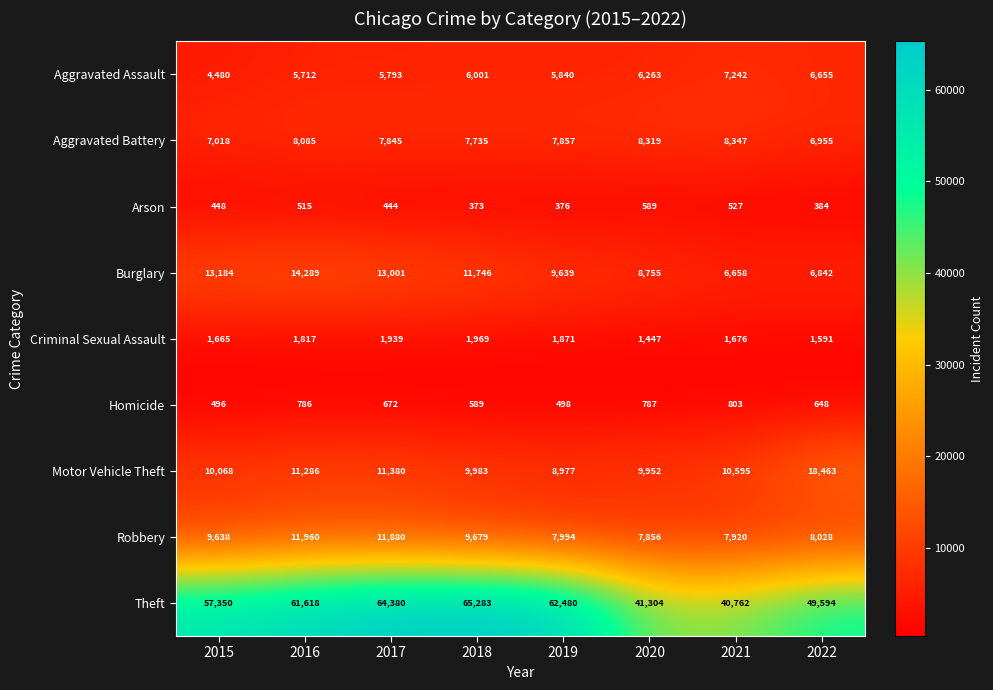

List the labels in order of Burglary value, smallest first.

2021, 2022, 2020, 2019, 2018, 2017, 2015, 2016